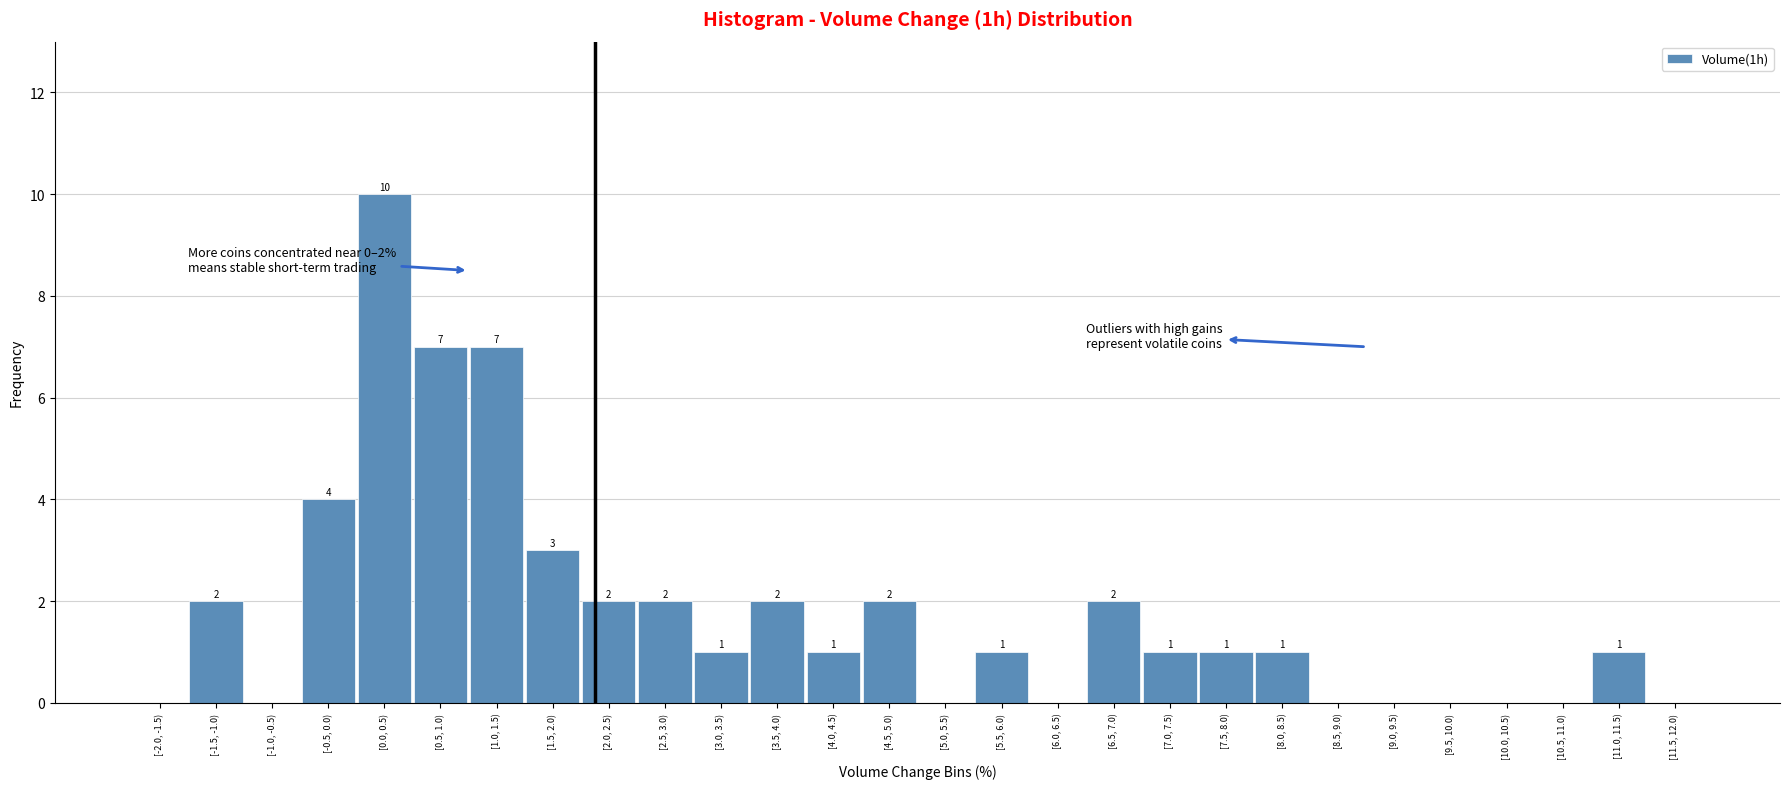

Reading left to right, what are all the values shown in this chart?

[-2.0, -1.5)=0	[-1.5, -1.0)=2	[-1.0, -0.5)=0	[-0.5, 0.0)=4	[0.0, 0.5)=10	[0.5, 1.0)=7	[1.0, 1.5)=7	[1.5, 2.0)=3	[2.0, 2.5)=2	[2.5, 3.0)=2	[3.0, 3.5)=1	[3.5, 4.0)=2	[4.0, 4.5)=1	[4.5, 5.0)=2	[5.0, 5.5)=0	[5.5, 6.0)=1	[6.0, 6.5)=0	[6.5, 7.0)=2	[7.0, 7.5)=1	[7.5, 8.0)=1	[8.0, 8.5)=1	[8.5, 9.0)=0	[9.0, 9.5)=0	[9.5, 10.0)=0	[10.0, 10.5)=0	[10.5, 11.0)=0	[11.0, 11.5)=1	[11.5, 12.0)=0